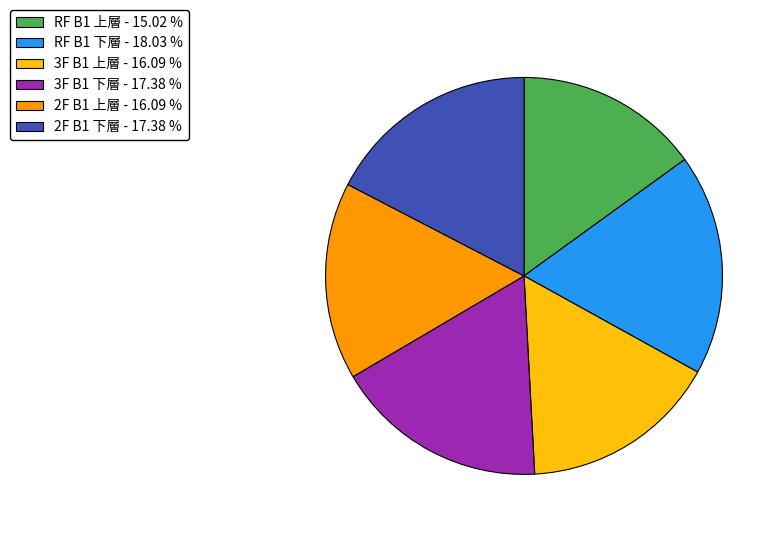

Does 2F B1 下層 - 17.38 % account for over 50% of the chart?

No